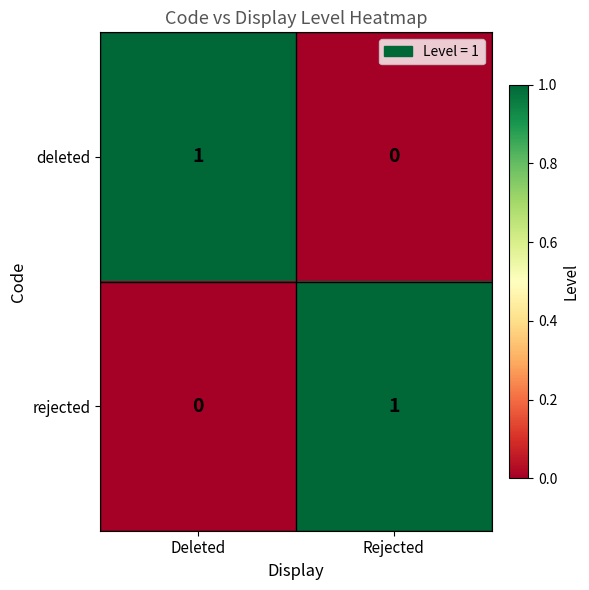

At which label is rejected closest to 0?

Deleted